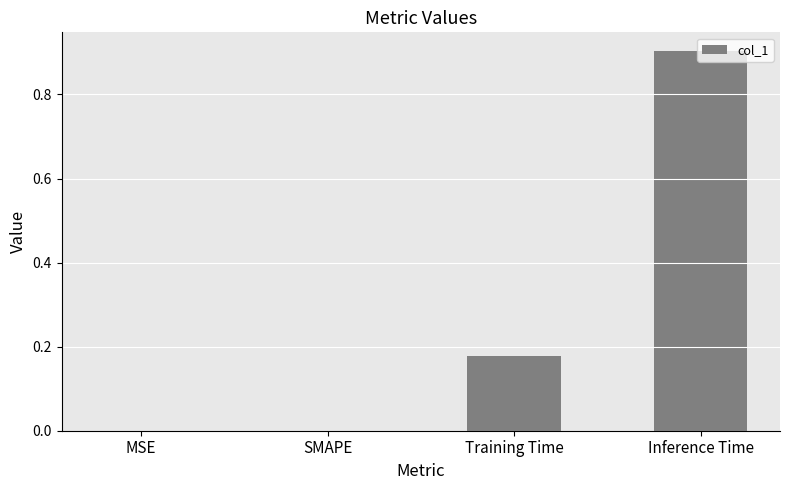

True or false: the data shows 0.0 at SMAPE.

True